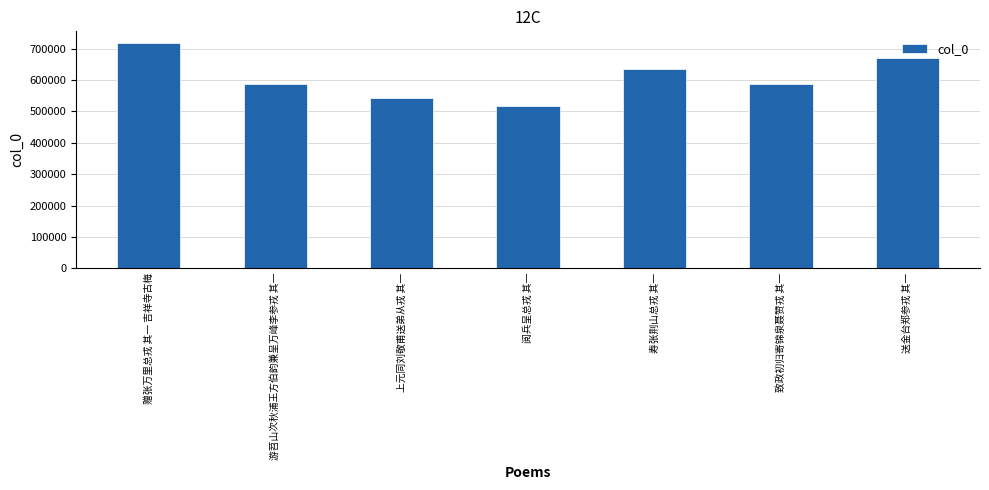

What is the value of the 4th bar from the left?

517684